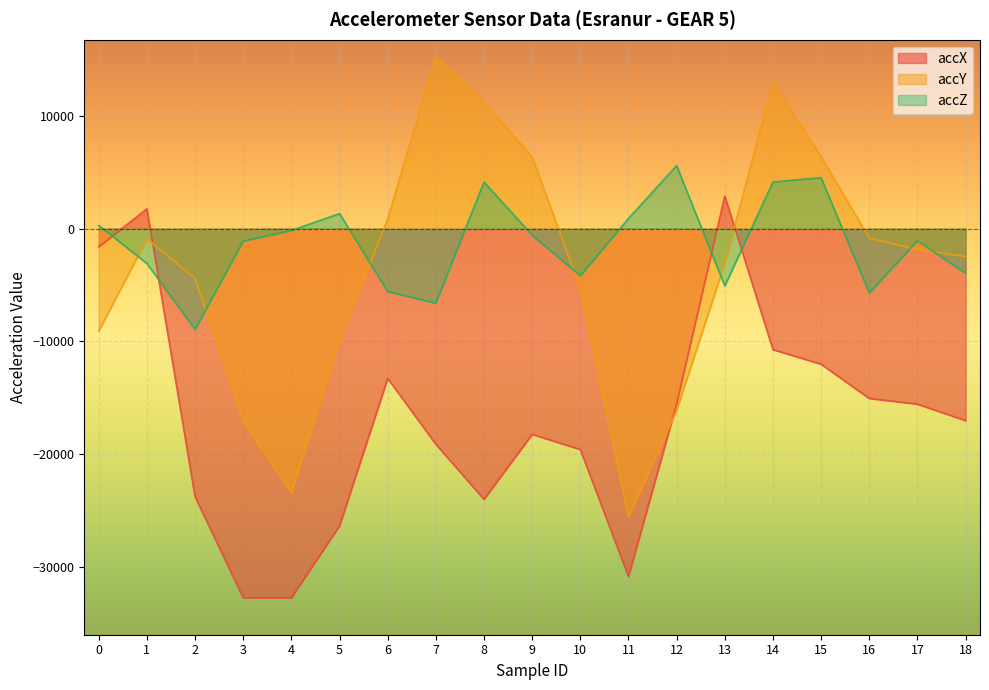

At how many categories does at least one series exceed -10775?

19